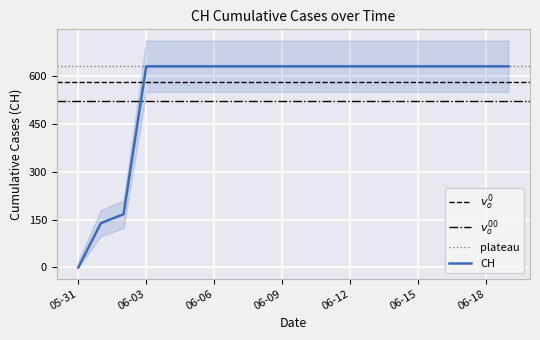

The CH series shows 631 at 06-18. True or false?

True